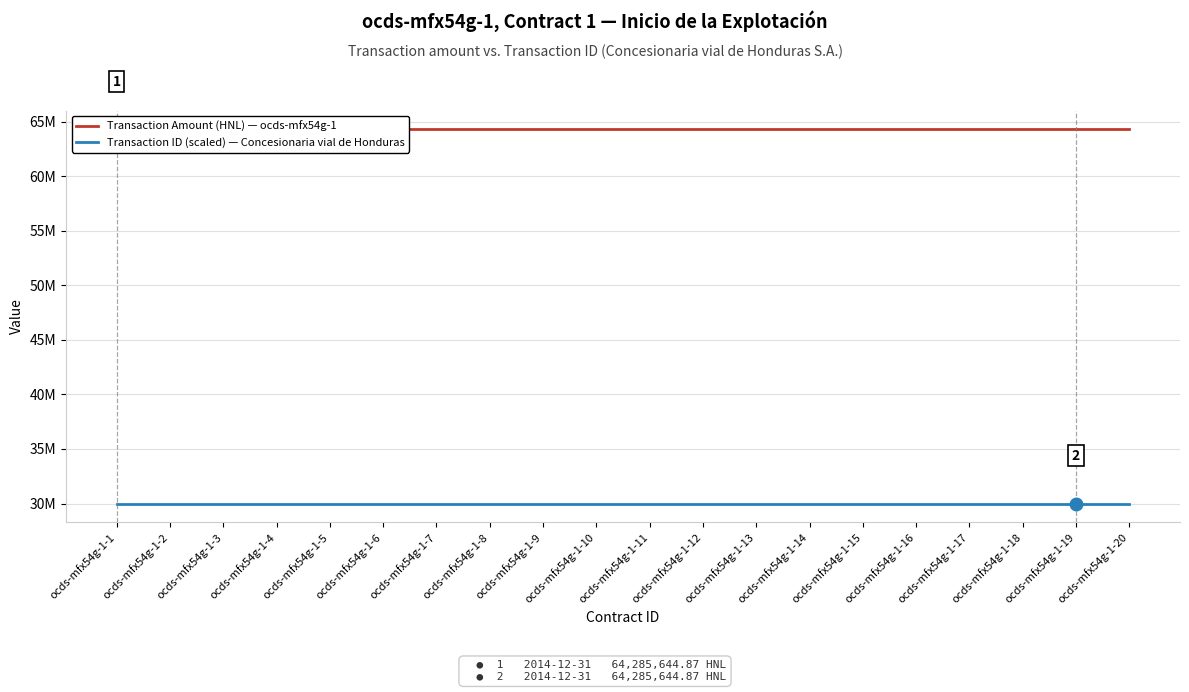

True or false: Transaction ID (scaled) and Transaction Amount (HNL) intersect in this chart.

False